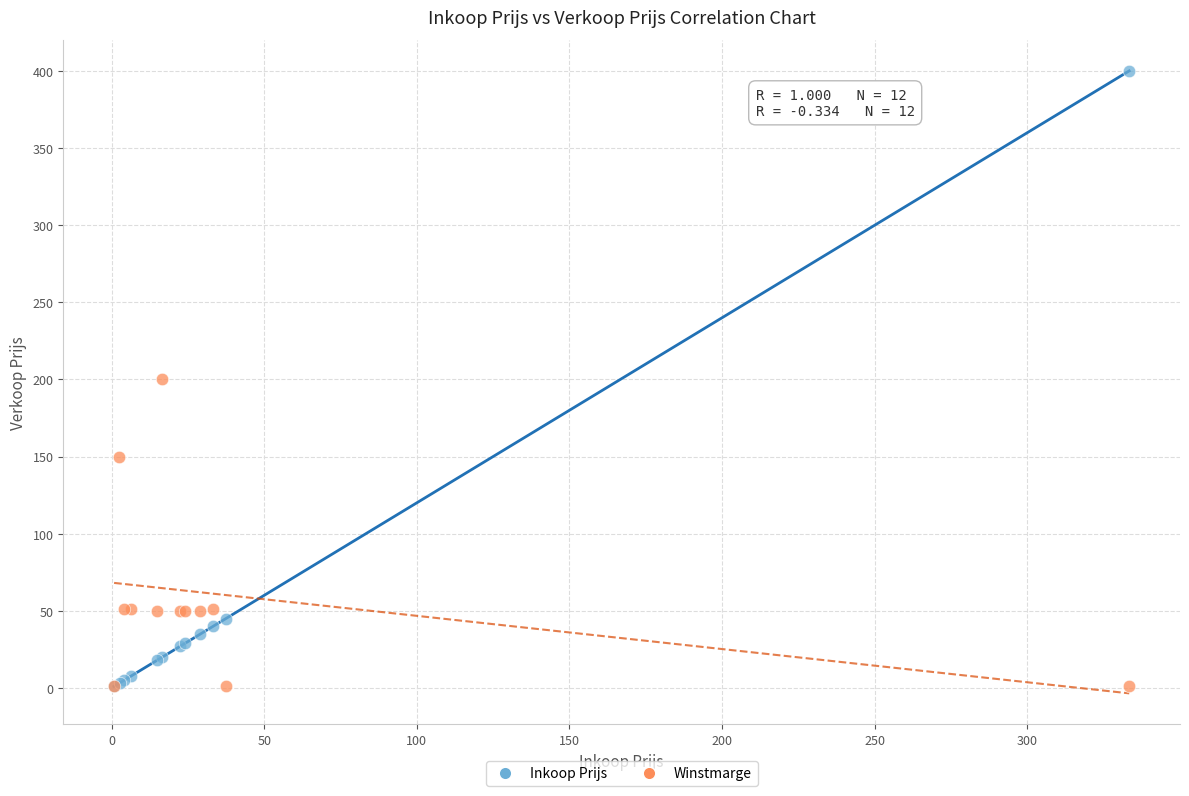

Which series has the widest spread of Y values?

Inkoop Prijs